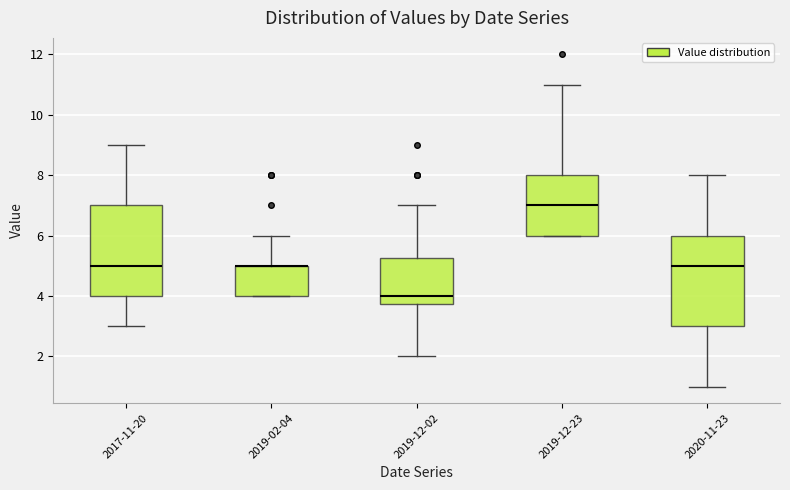

Where is the lower edge of the box for 2019-12-23 on the y-axis? The values are not printed on the chart, so give them approximately, as read against the axis.

6.0